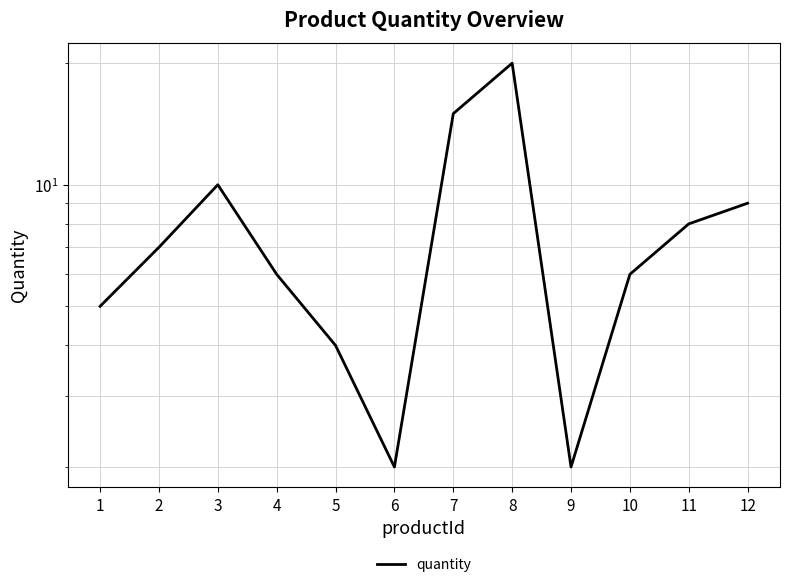

What is the maximum value shown in the chart?

20